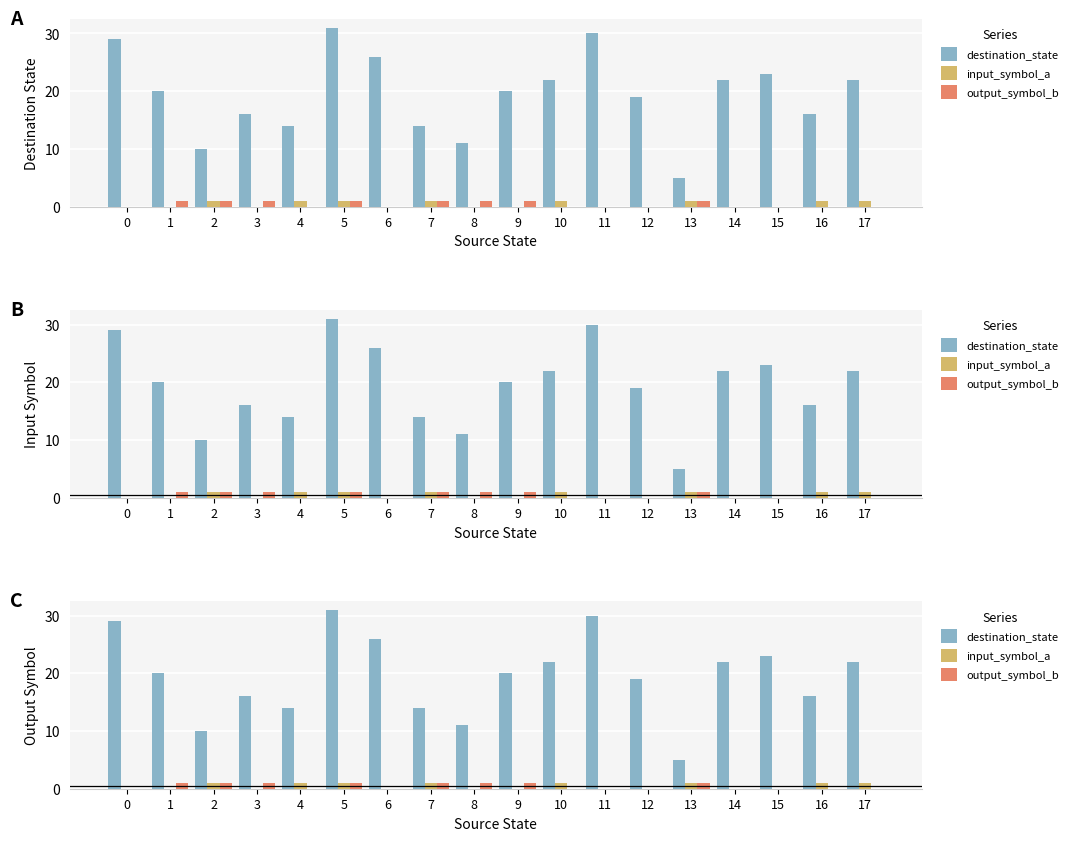

Rank the categories by input_symbol_a value from highest to lowest.

2, 4, 5, 7, 10, 13, 16, 17, 0, 1, 3, 6, 8, 9, 11, 12, 14, 15